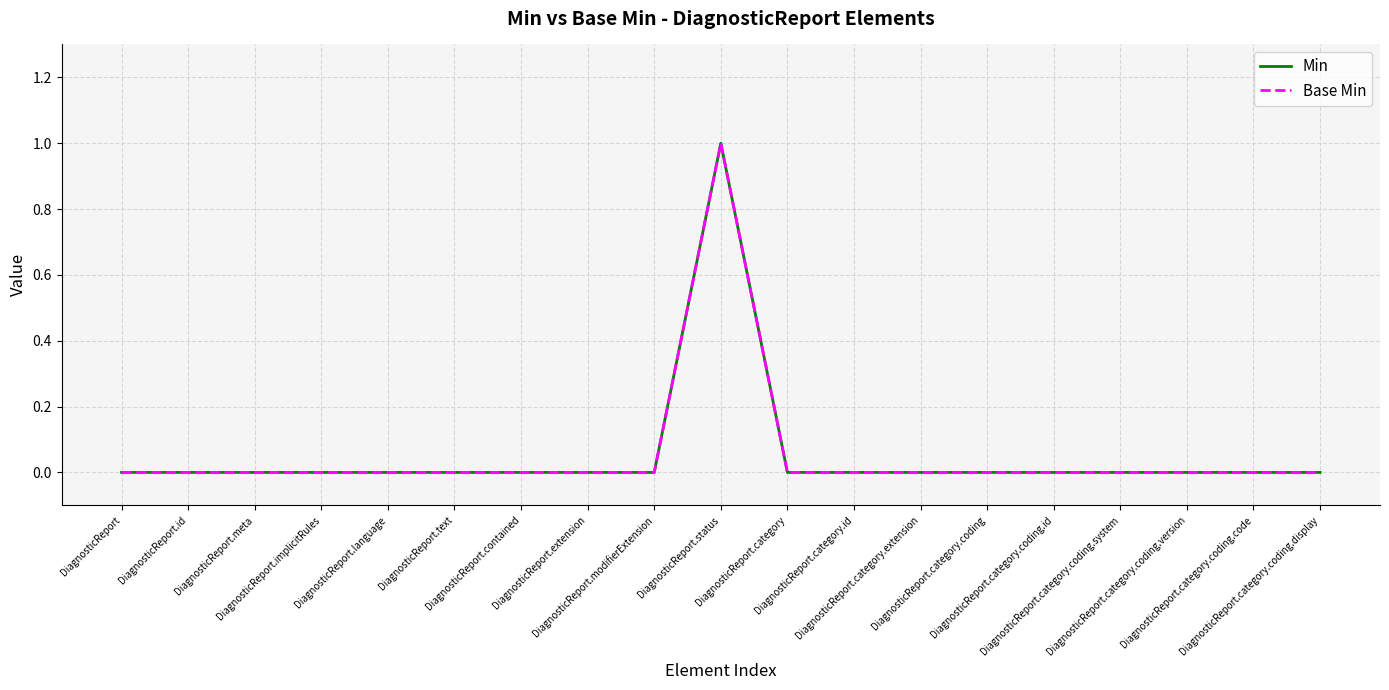

In Min, how many points are higher than both neighbors (excluding endpoints)?

1